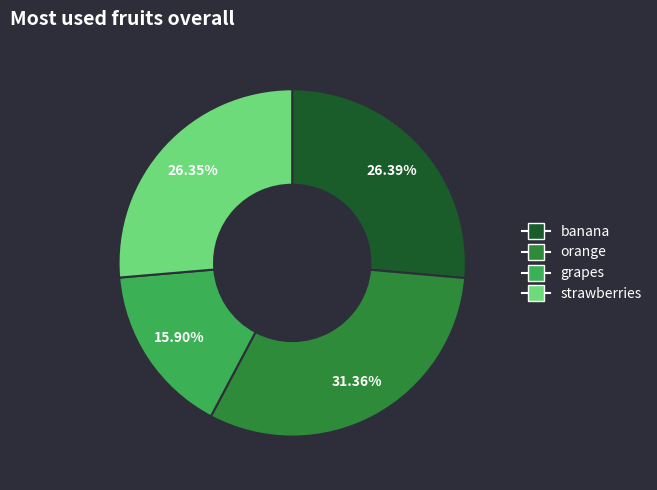

Does any single category account for the majority?

No